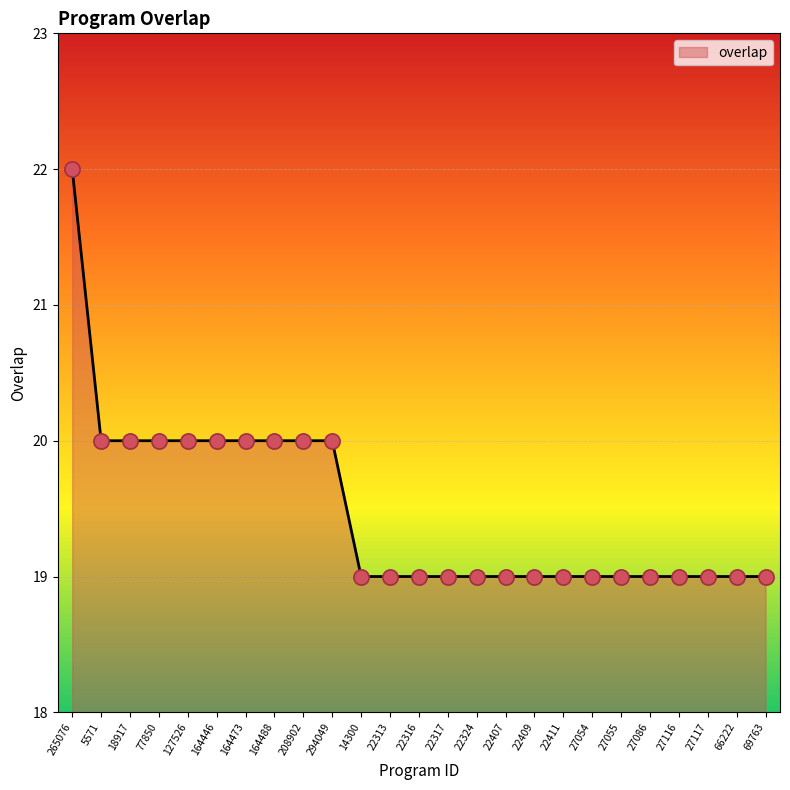

What is the change in value from 127526 to 22324?

-1